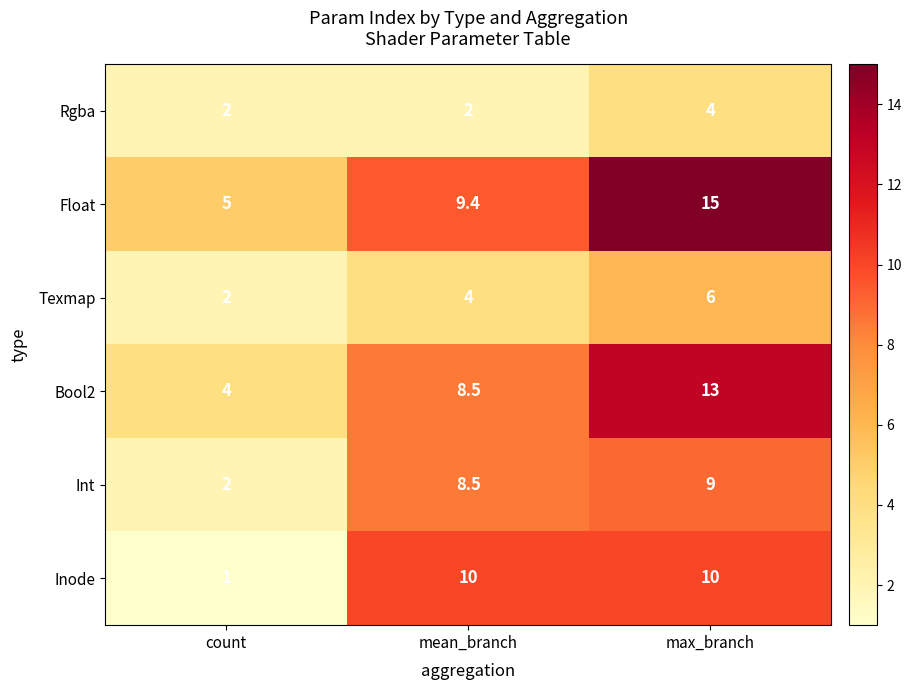

Reading left to right, transcribe all the data shown in this chart.

Rgba: 2.0	2.0	4.0
Float: 5.0	9.4	15.0
Texmap: 2.0	4.0	6.0
Bool2: 4.0	8.5	13.0
Int: 2.0	8.5	9.0
Inode: 1.0	10.0	10.0